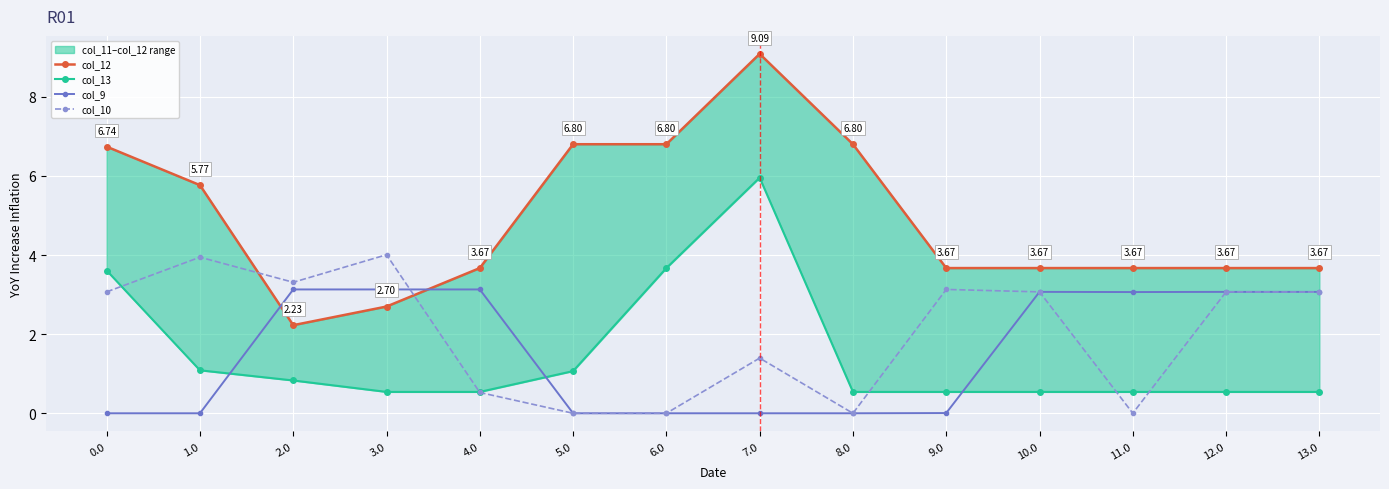

What are all the series names shown in the legend?

col_12, col_13, col_9, col_10